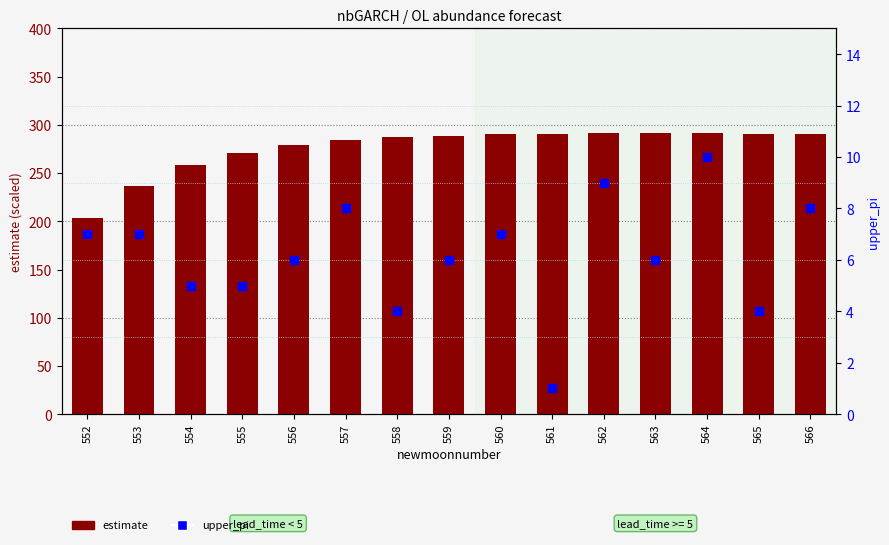

At how many categories does at least one series exceed 179?

15